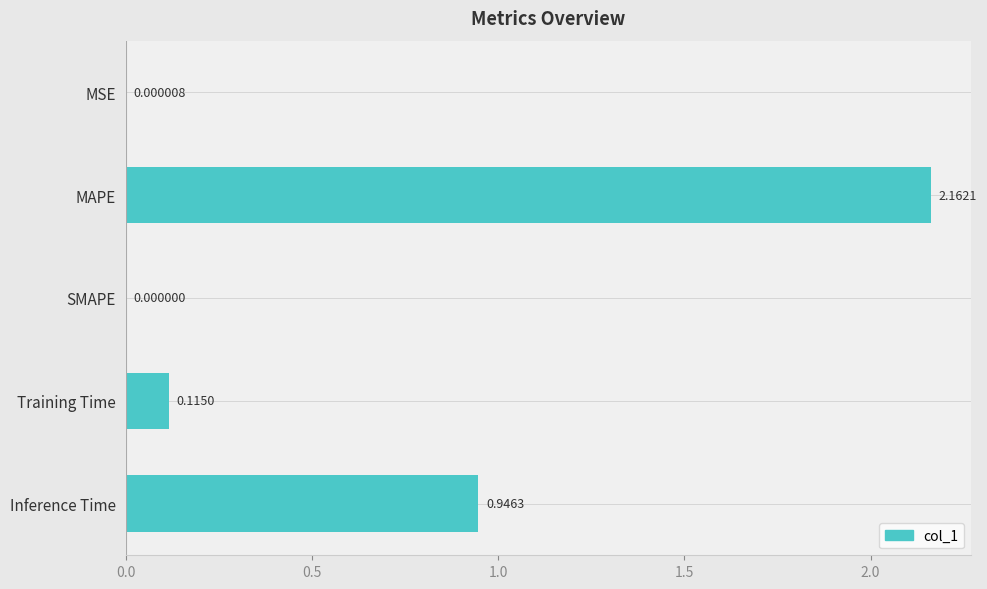

At which label is the value closest to 1?

Inference Time